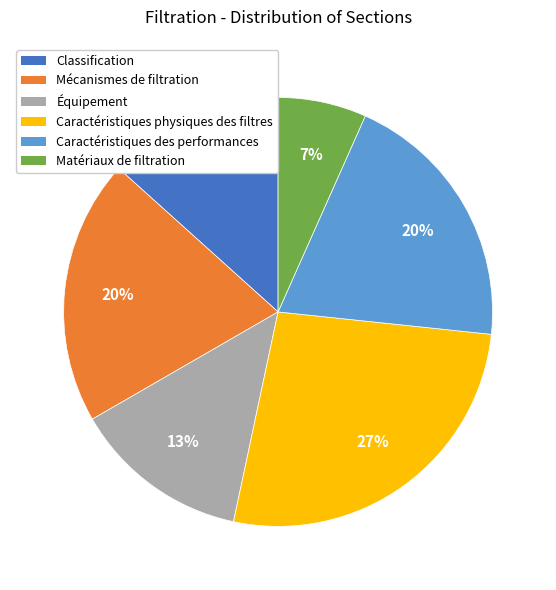

To the nearest percent, what percentage of the pie is Mécanismes de filtration?

20%